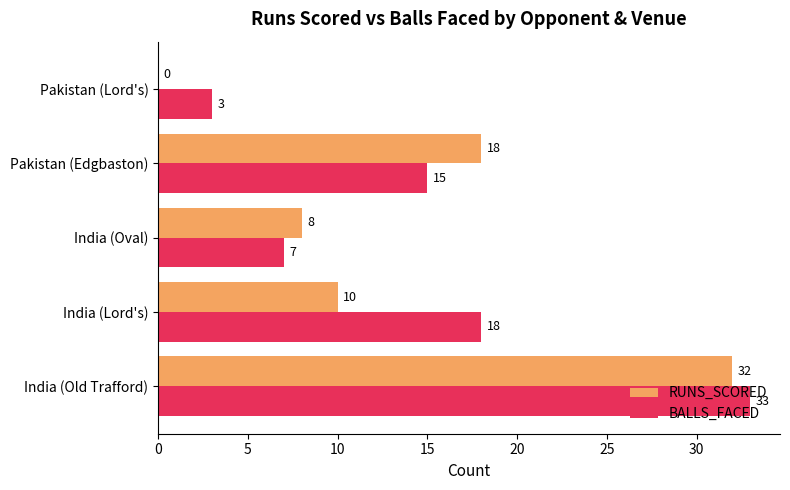

What is the maximum value for BALLS_FACED?

33